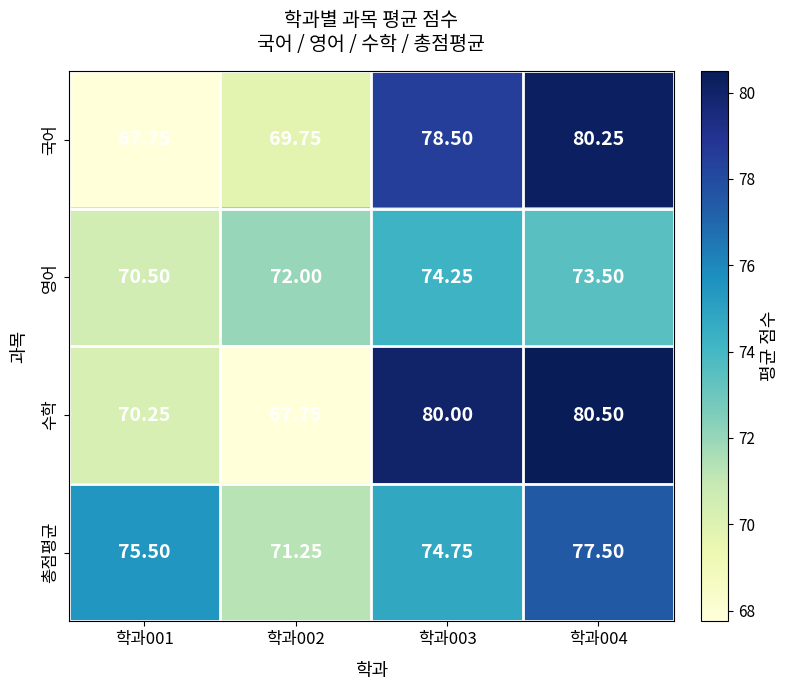

At how many categories does at least one series exceed 71?

4